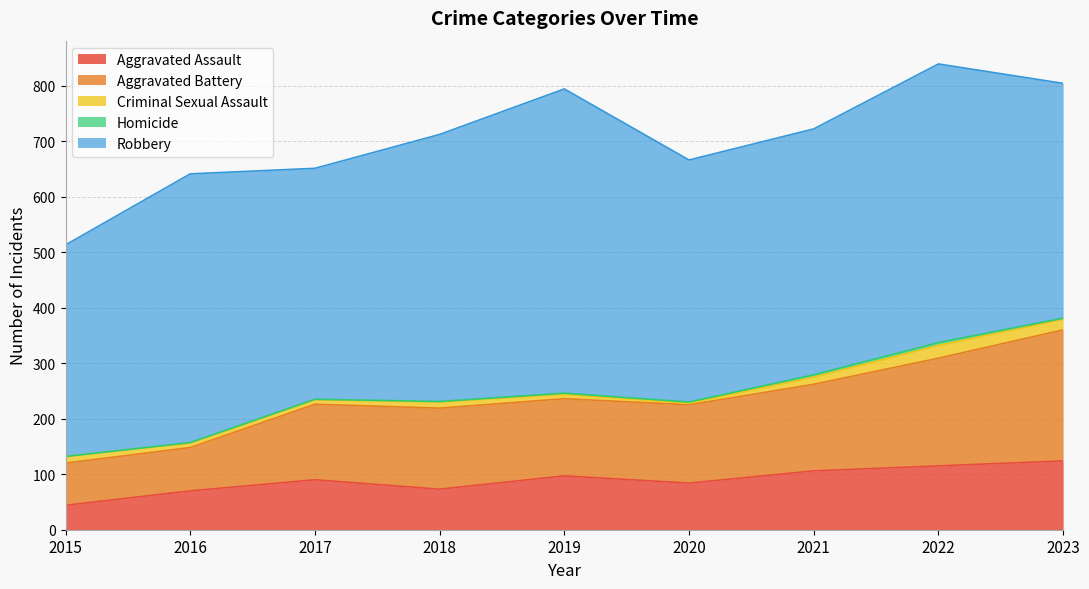

True or false: Robbery has a value of 723 at 2022.

False